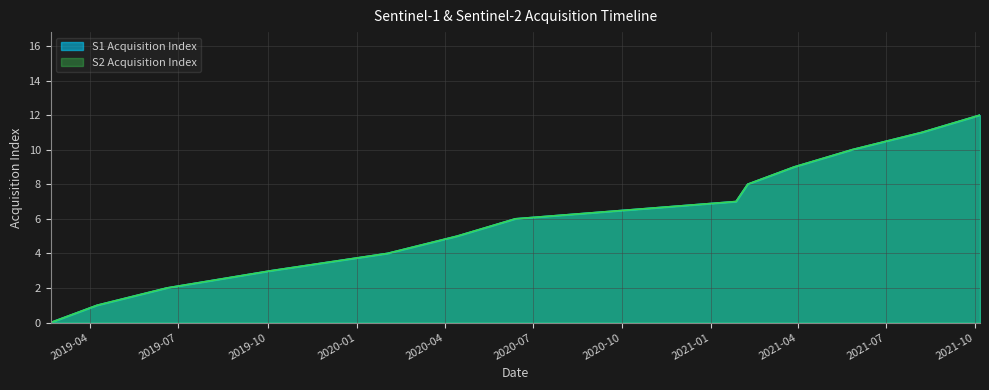

Rank the series at 2021-05-27 from highest to lowest value.

S1 Acquisition Index, S2 Acquisition Index